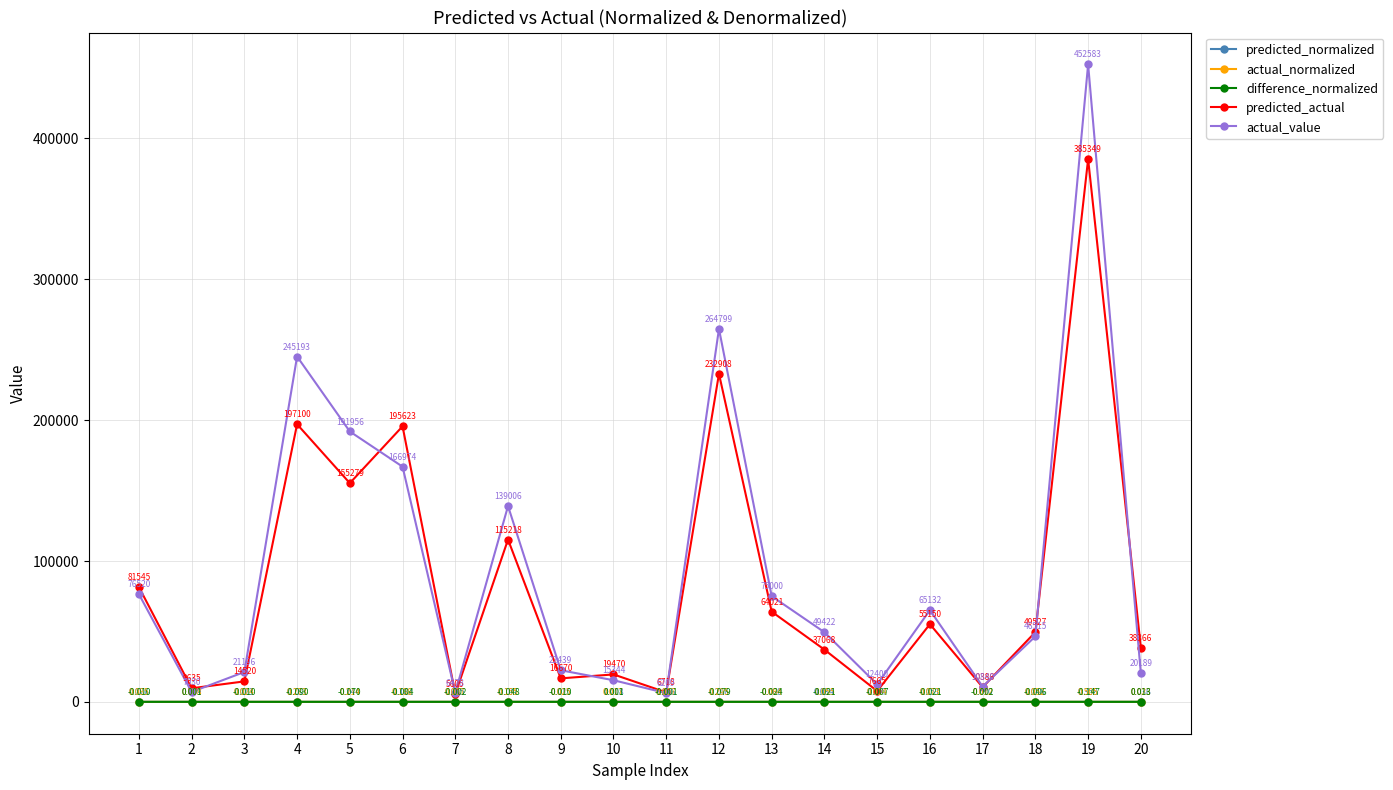

How many values in the predicted_actual series exceed 49527?

10